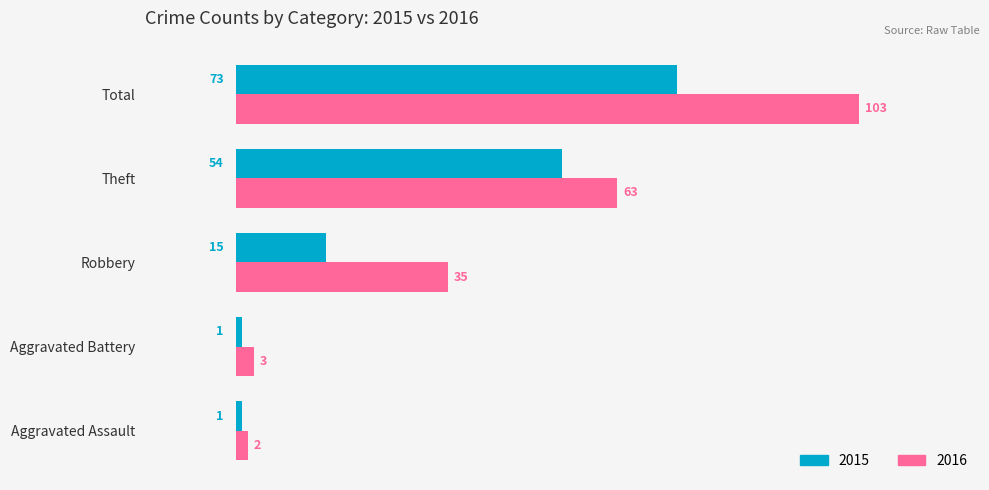

At Robbery, list the series in order from largest to smallest.

2016, 2015